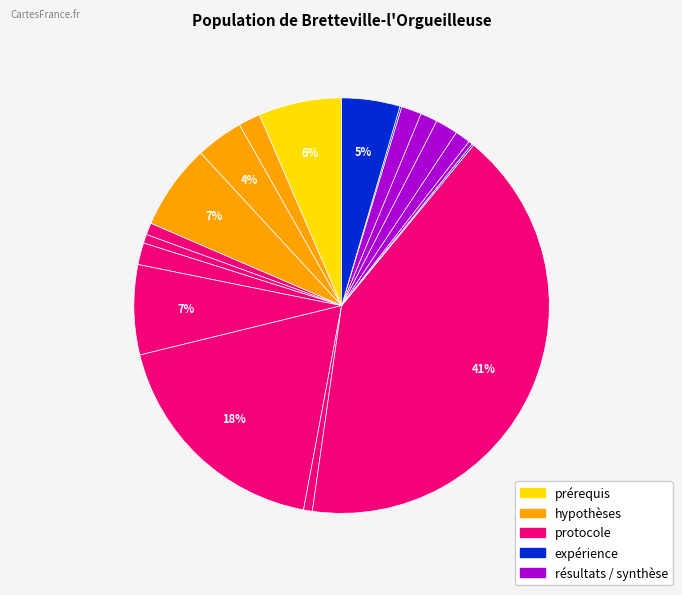

Does any single category account for the majority?

No